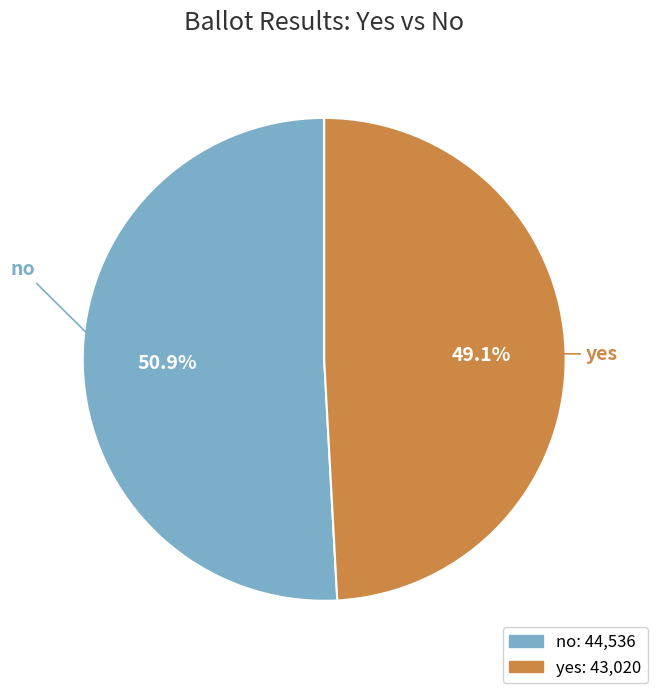

Is it true that yes is 40% of the pie?

False